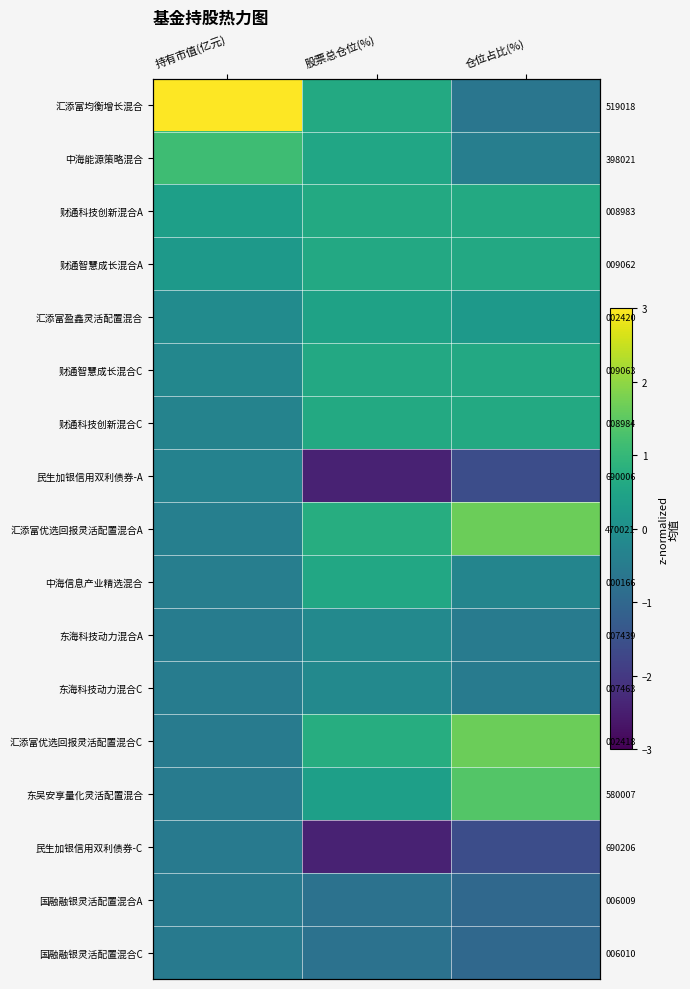

The value of 财通科技创新混合A at 仓位占比(%) is 0.3. True or false?

False